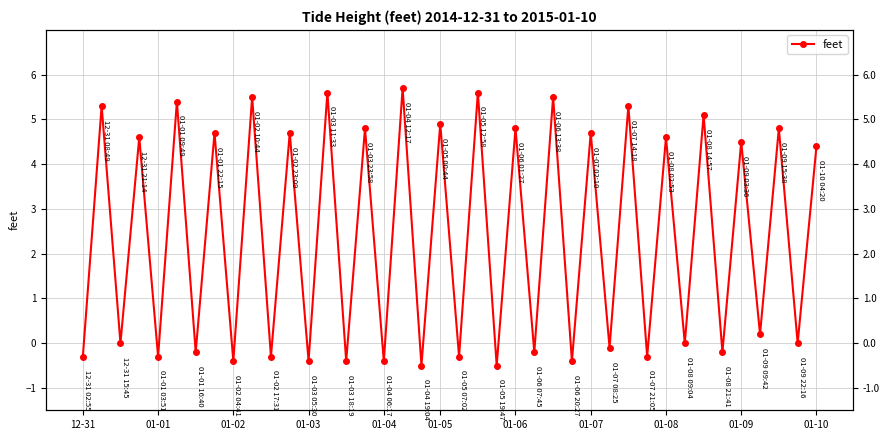

The value at 35 is 4.5. True or false?

True